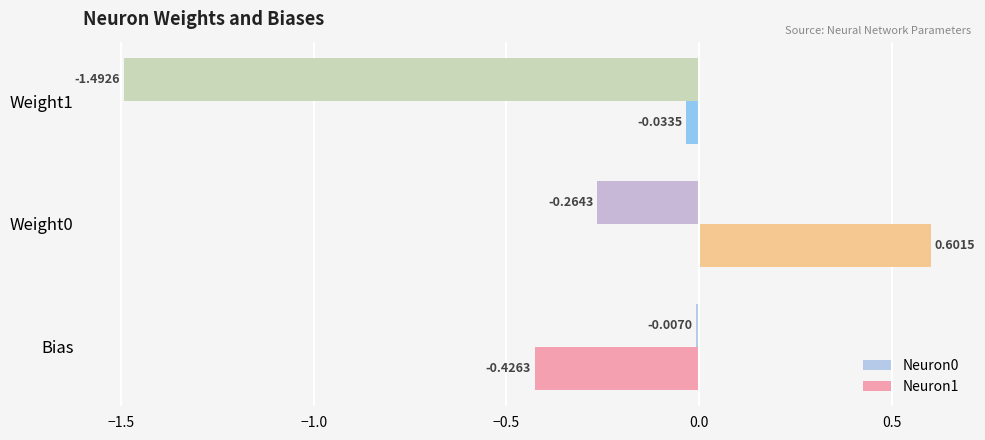

At how many categories does at least one series exceed -1?

3